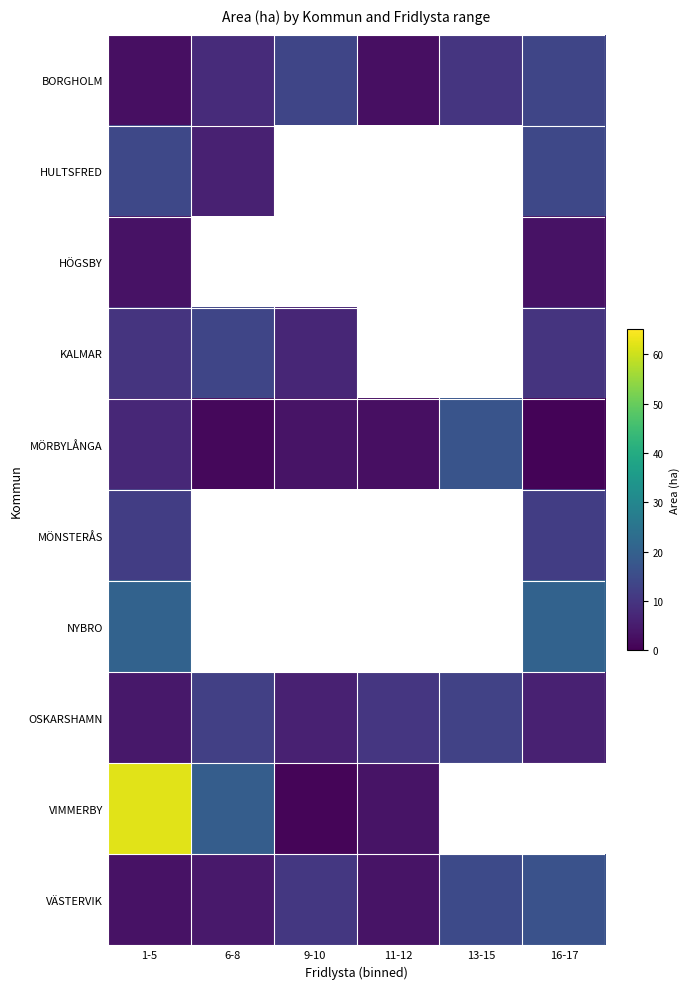

Is the value of MÖRBYLÅNGA at 16-17 greater than the value of HULTSFRED at 6-8?

No